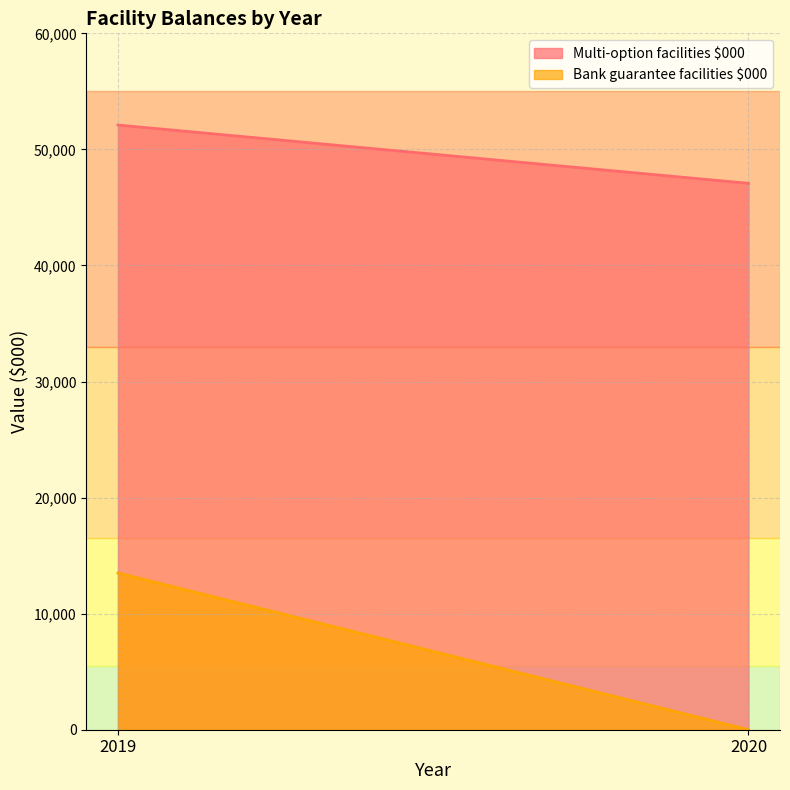

What is the average value of the Bank guarantee facilities $000 series?

6750